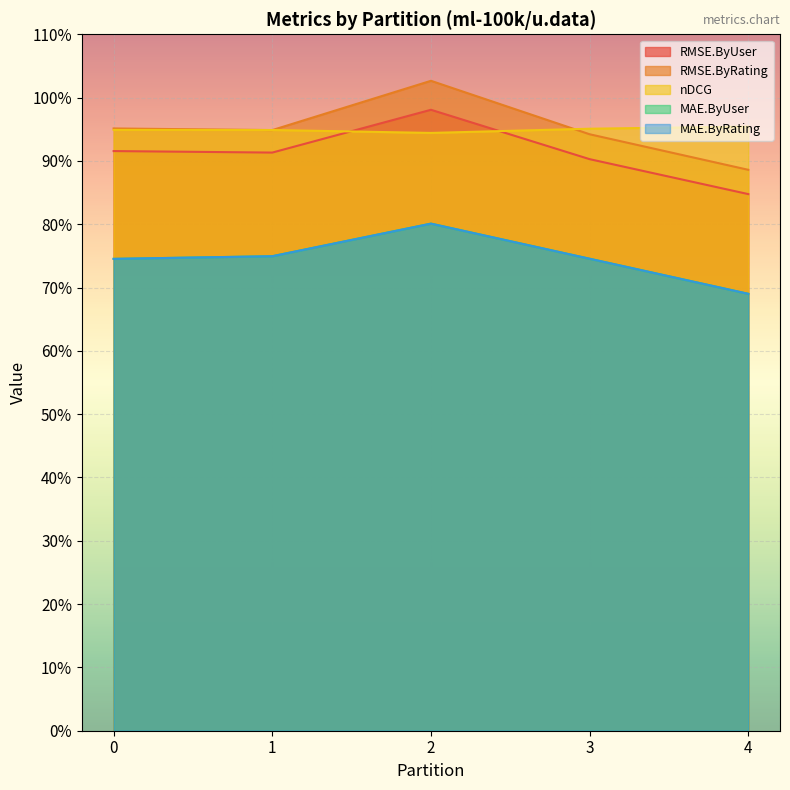

At which category is the sum across all series the highest?

2